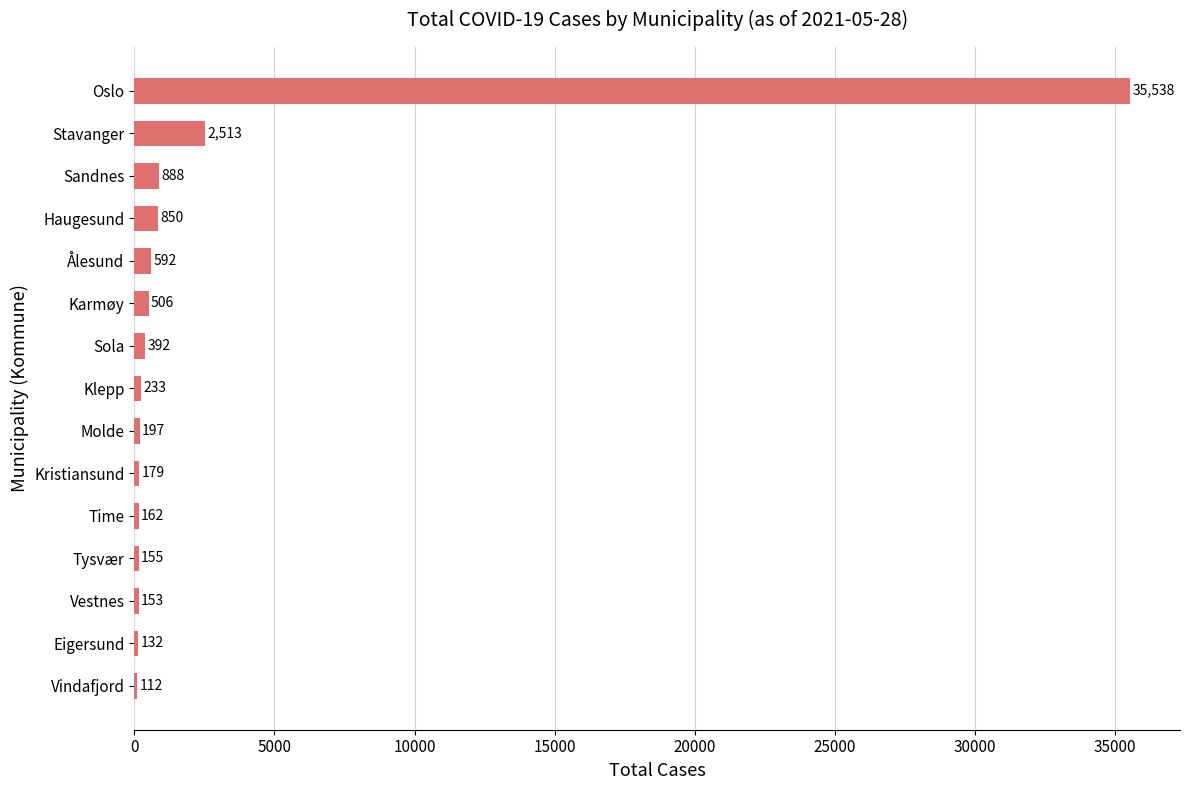

List the labels in order of value, largest first.

Oslo, Stavanger, Sandnes, Haugesund, Ålesund, Karmøy, Sola, Klepp, Molde, Kristiansund, Time, Tysvær, Vestnes, Eigersund, Vindafjord